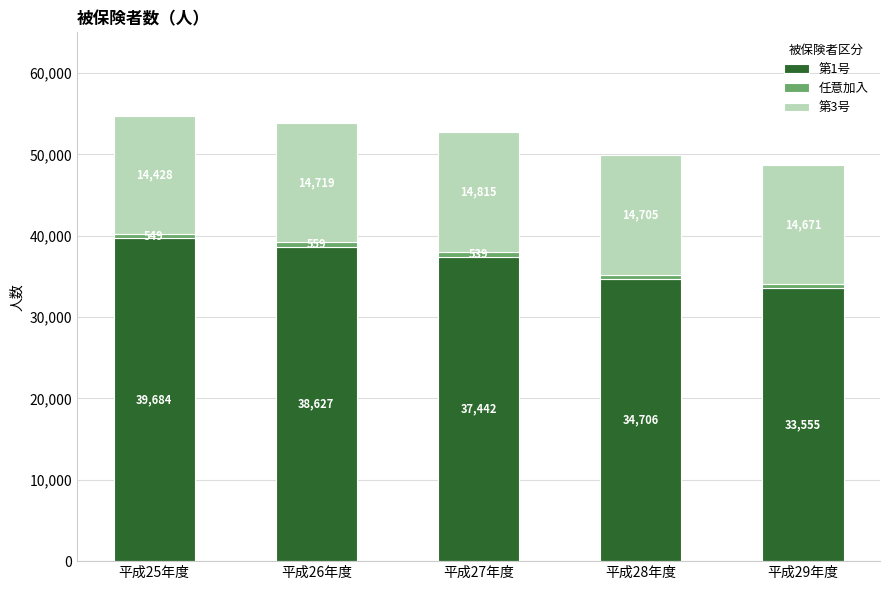

What is the sum of all 第1号 values?

184014